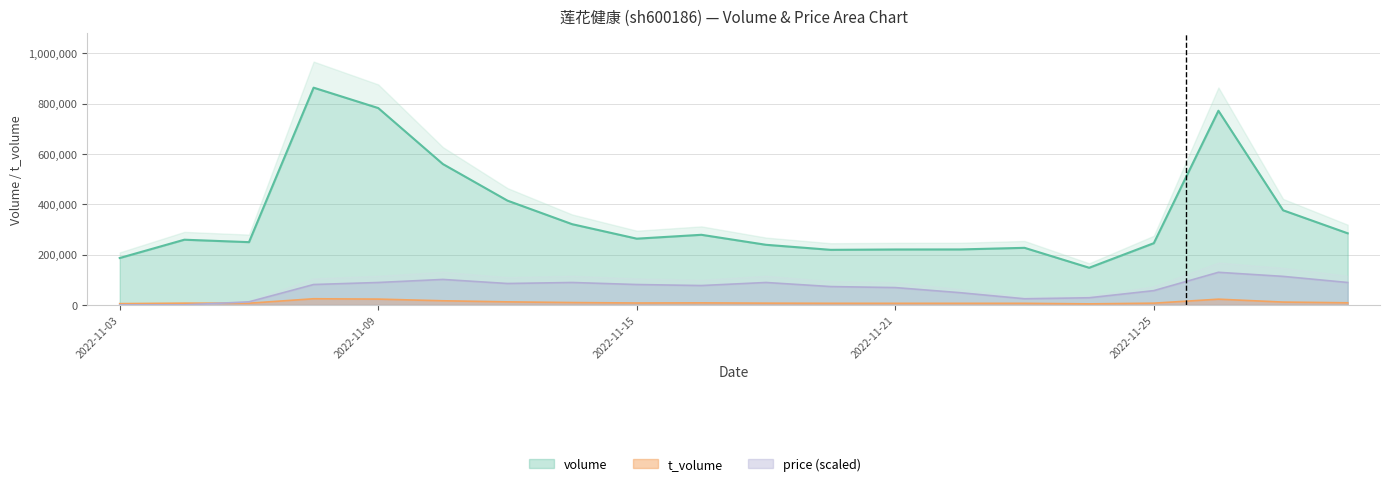

Reading left to right, what are all the values shown in this chart?

volume: 186306.0	259053.0	249374.0	863223.0	782198.0	559717.0	414287.0	320778.0	263188.0	278580.0	238836.0	218837.0	220207.0	220393.0	226774.0	147604.0	245228.0	771579.0	376032.0	284524.0
t_volume: 4985.0	6892.0	6691.0	24355.0	22948.0	16324.0	12023.0	9284.0	7568.0	8043.0	6864.0	6298.0	6250.0	6209.0	6219.0	4038.0	6861.0	22639.0	11168.0	8318.0
price: 0.0	0.0	12139.1	80927.2	89019.9	101158.9	84973.5	89019.9	80927.2	76880.8	89019.9	72834.4	68788.1	48556.3	24278.1	28324.5	56649.0	129483.4	113298.0	89019.9